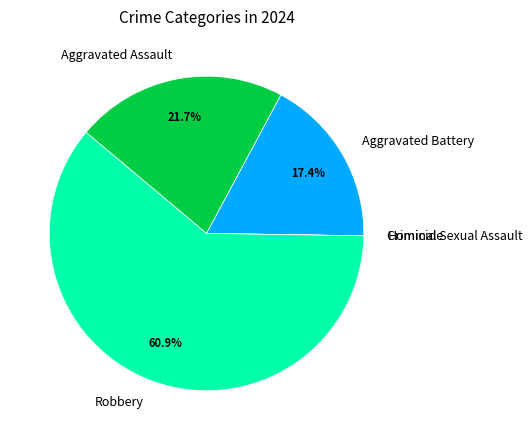

True or false: Robbery accounts for 48% of the total.

False